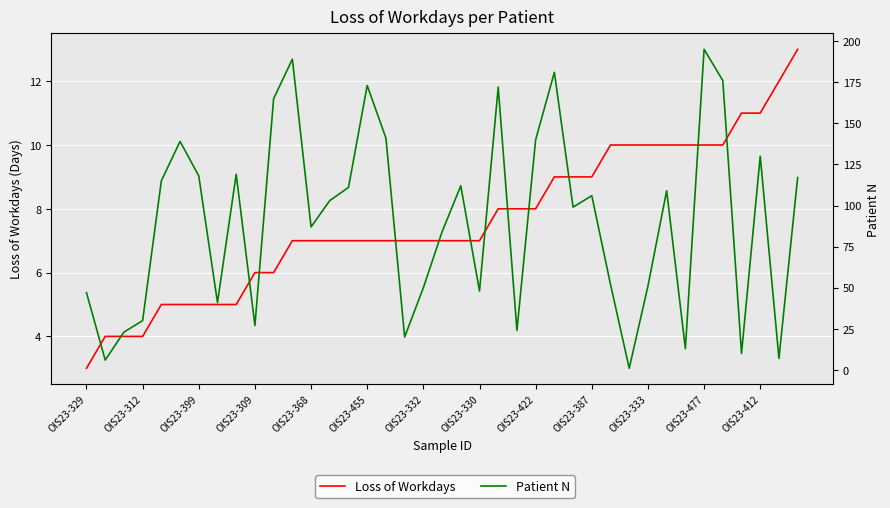

What position from the left is 14?

15